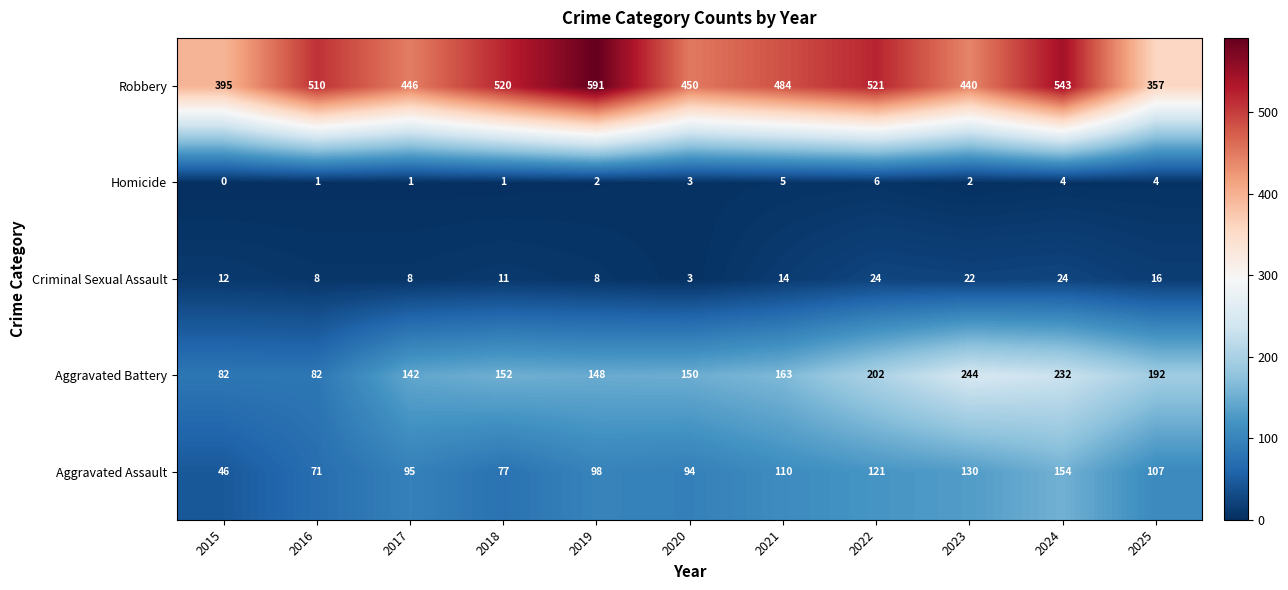

What is the spread (max minus min) of values at 2024?

539